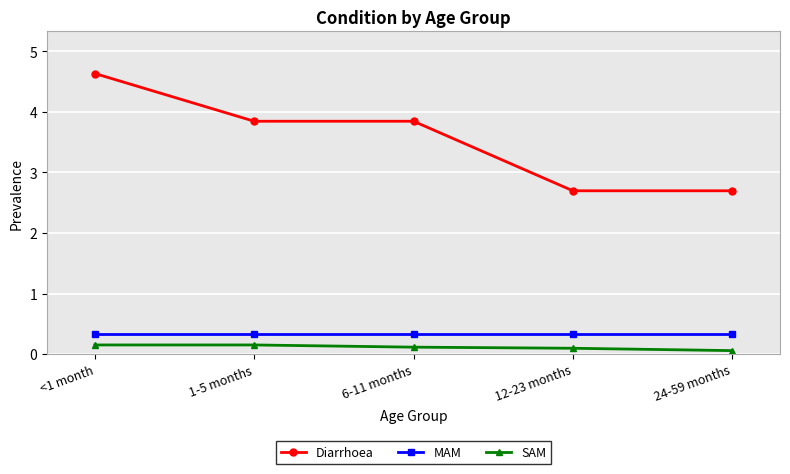

Rank the series at 12-23 months from highest to lowest value.

Diarrhoea, MAM, SAM